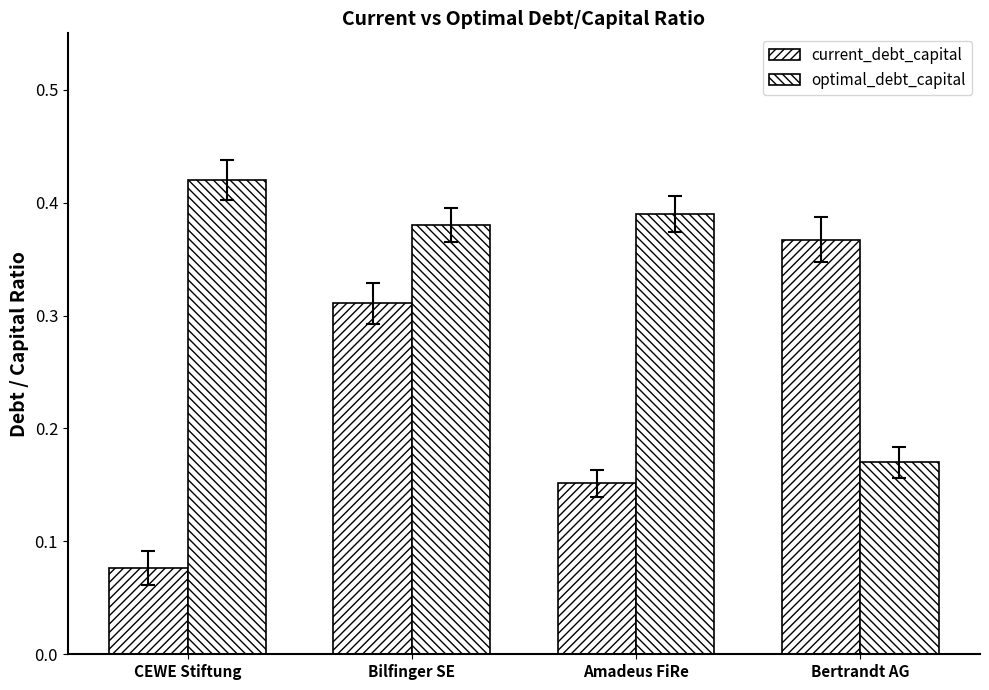

Does the chart contain any negative values?

No